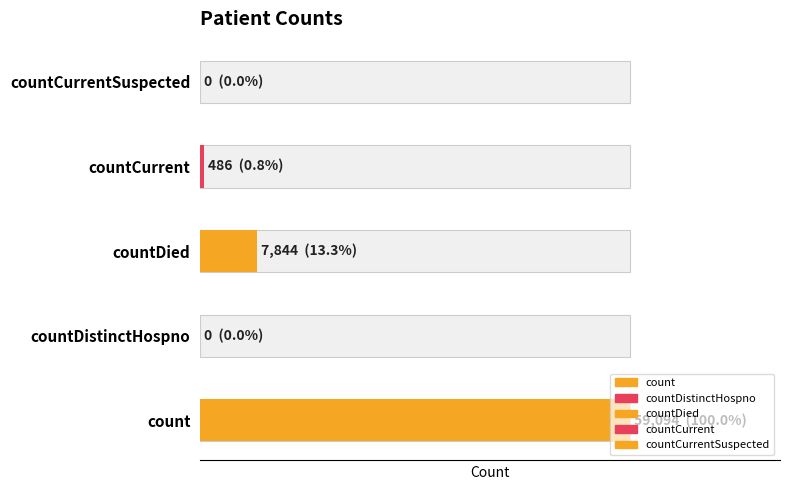

How many bars are there in total?

5